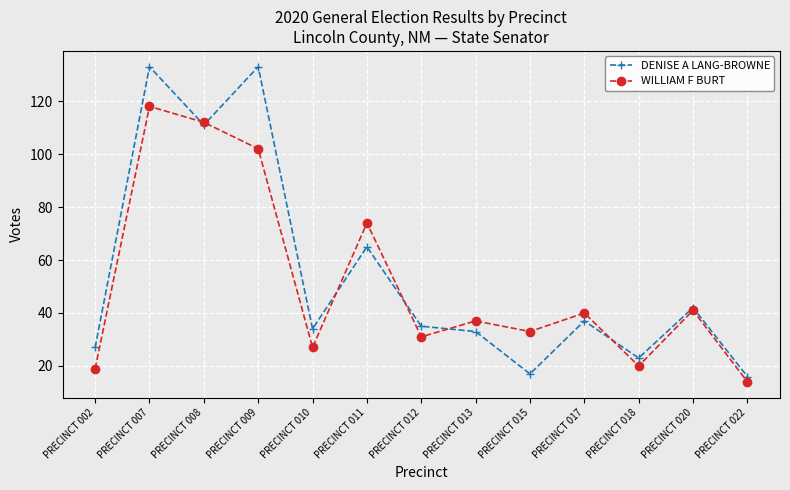

At which category does DENISE A LANG-BROWNE reach its first local valley?

PRECINCT 008